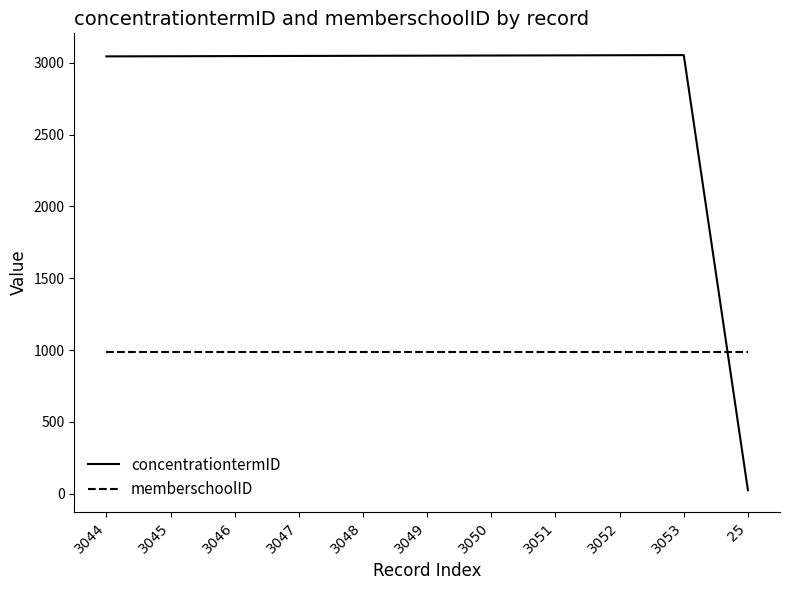

What position from the left is 25?

11